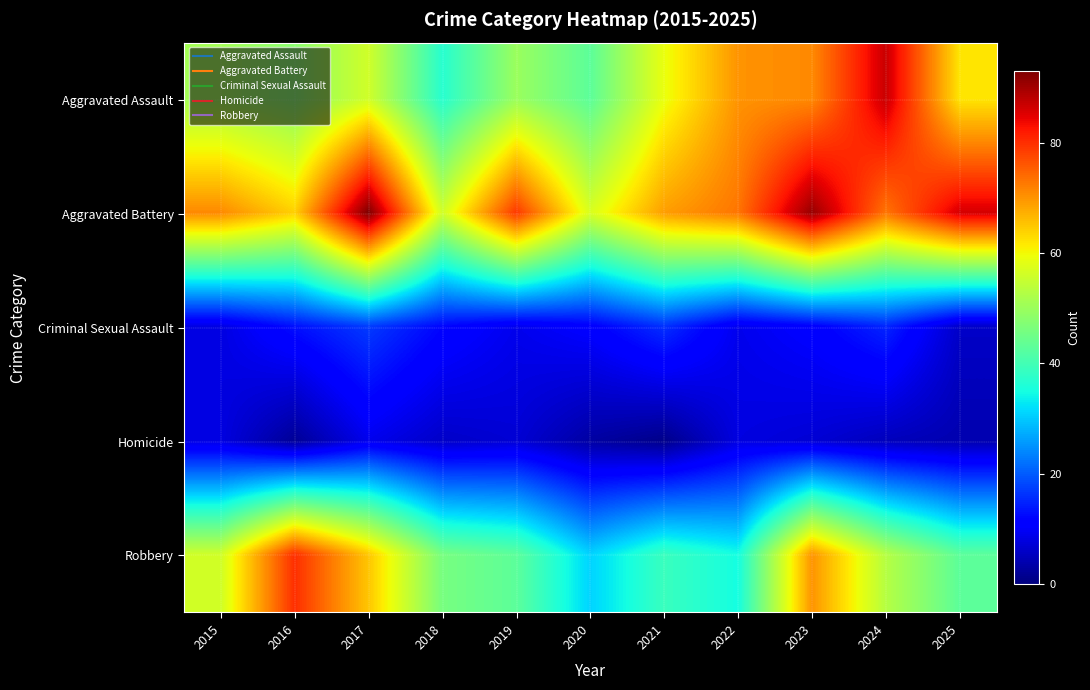

Which series has the widest spread of values?

Aggravated Assault